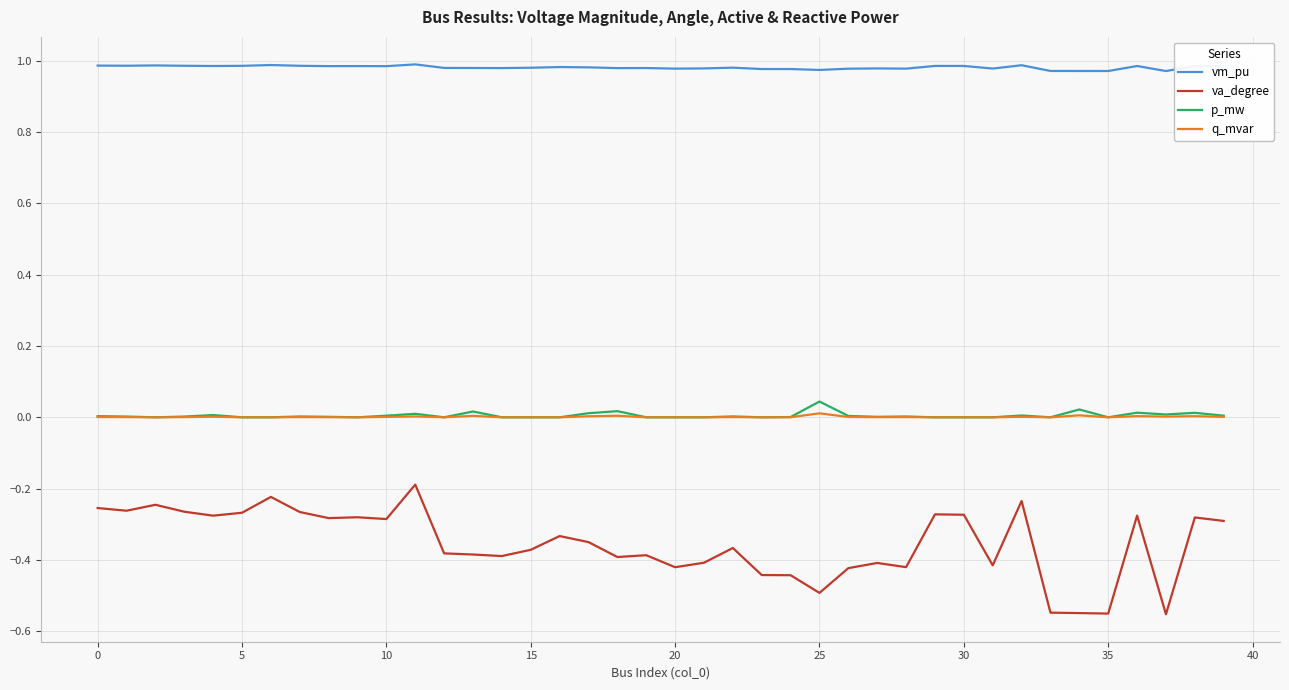

True or false: vm_pu and va_degree cross at least once.

False